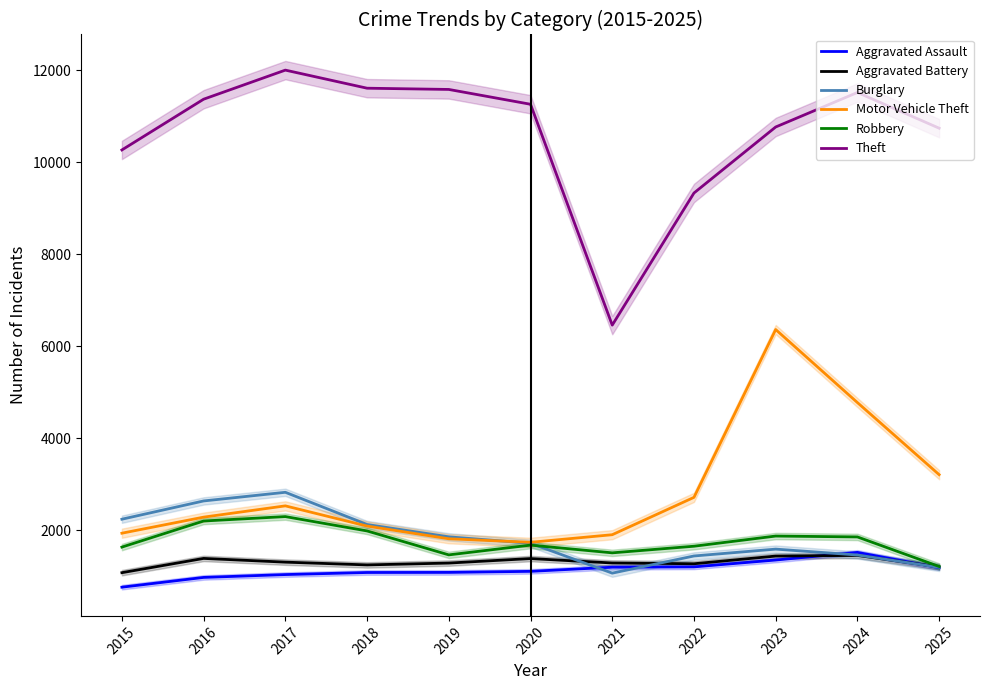

What are all the series names shown in the legend?

Aggravated Assault, Aggravated Battery, Burglary, Motor Vehicle Theft, Robbery, Theft